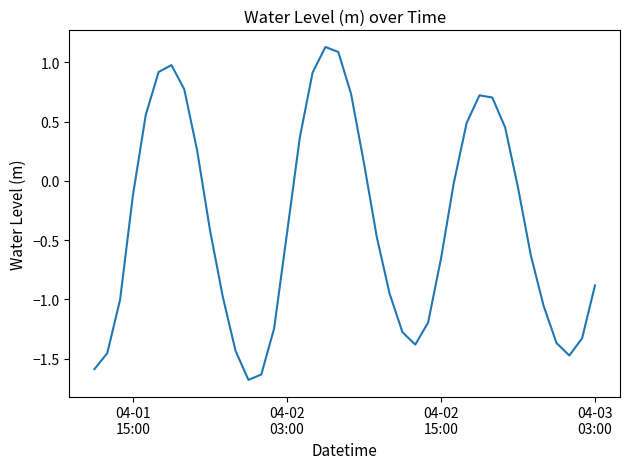

What is the difference between the maximum and minimum values?

2.8